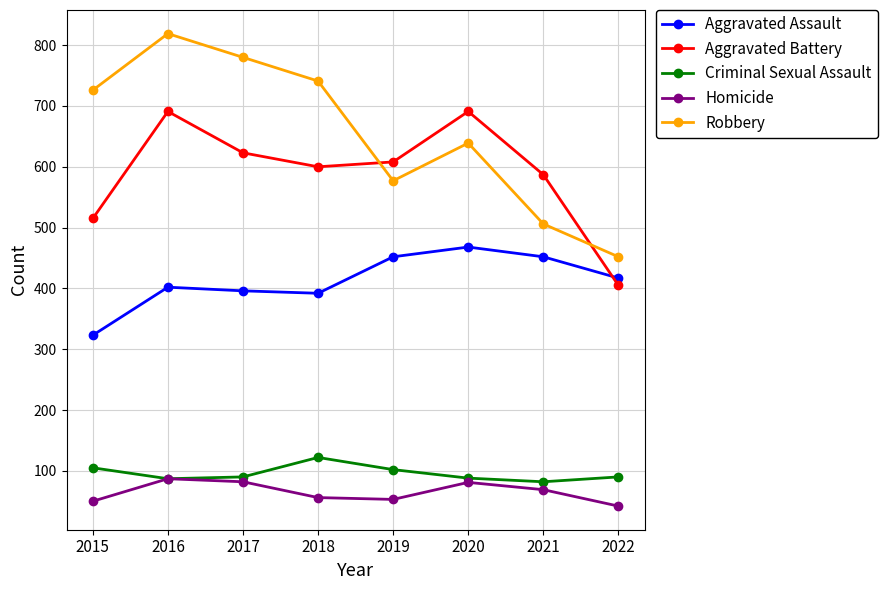

The Criminal Sexual Assault series shows 87 at 2016. True or false?

True